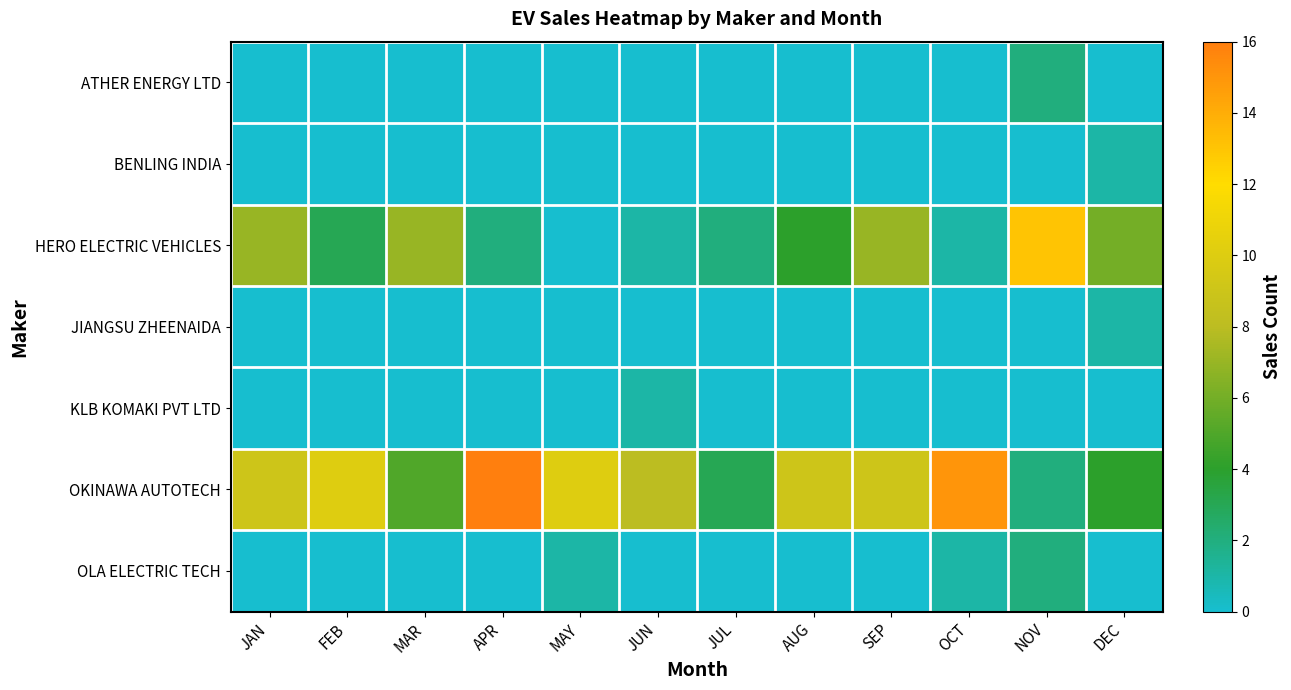

At how many categories does at least one series exceed 4?

11